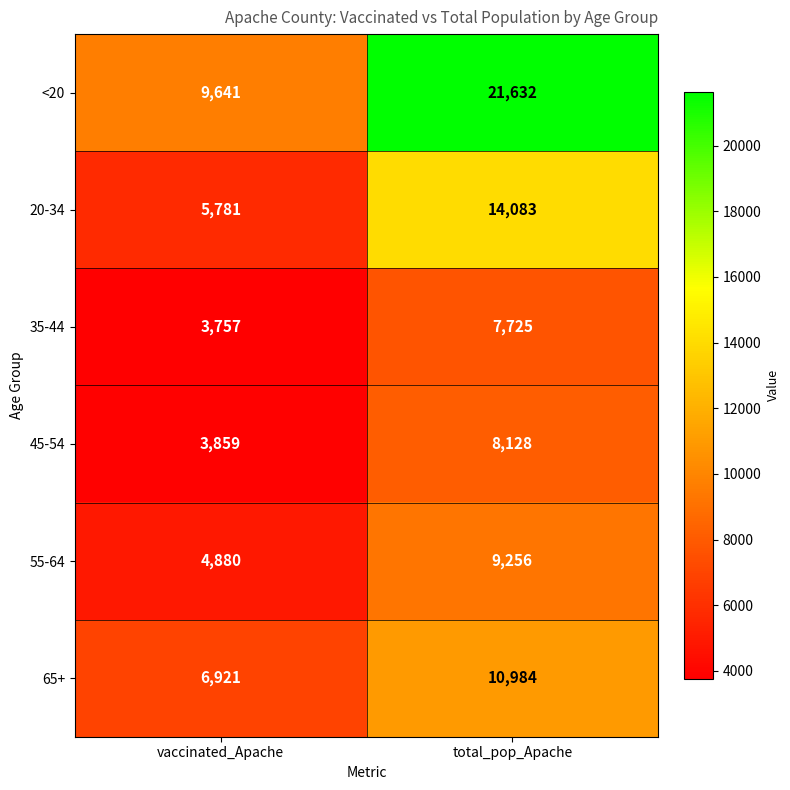

What is the sum of the <20 values at vaccinated_Apache and total_pop_Apache?

31273